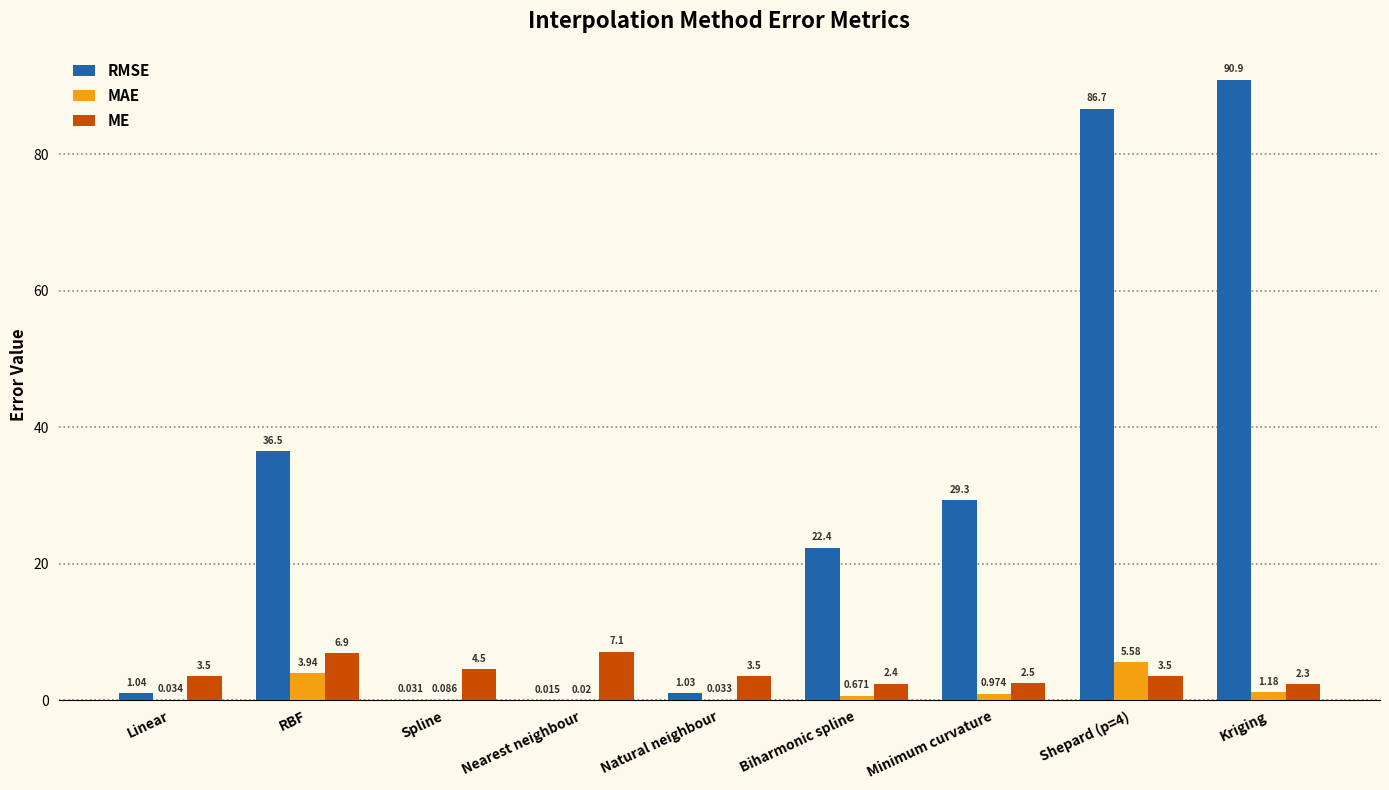

Where is MAE nearest to the value 2?

Kriging